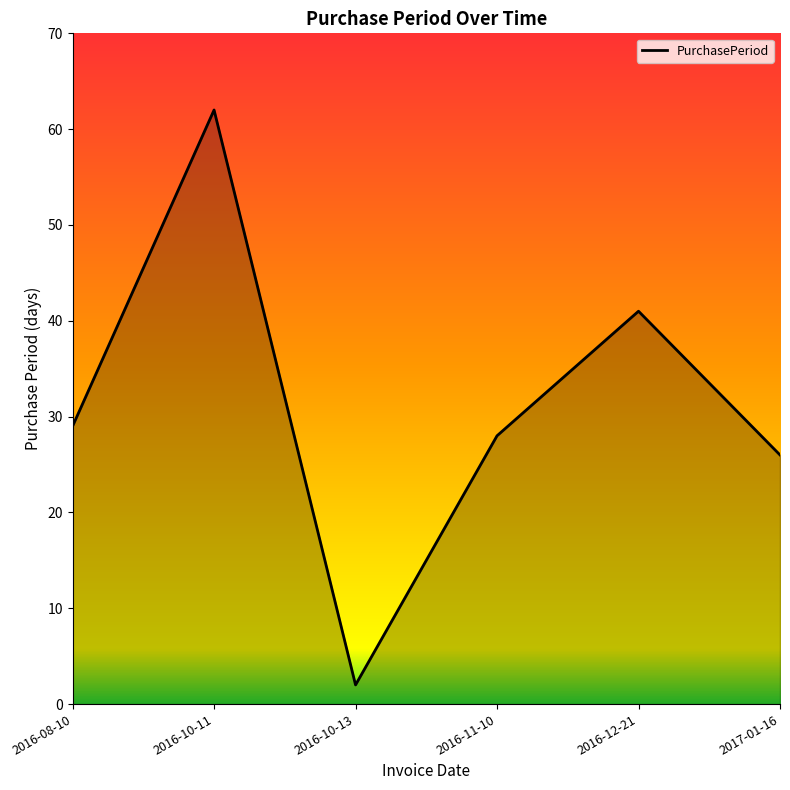

List the labels in order of value, largest first.

2016-10-11, 2016-12-21, 2016-08-10, 2016-11-10, 2017-01-16, 2016-10-13